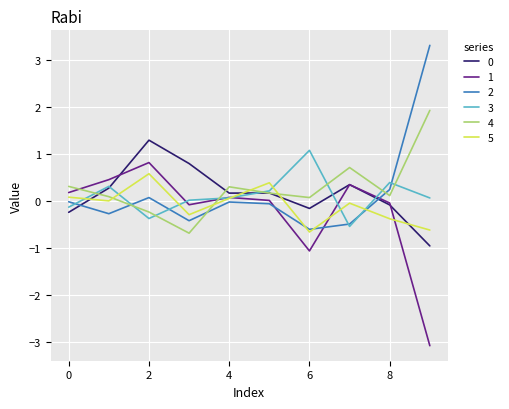

True or false: 5 has more than 1 points higher than both neighbors.

True